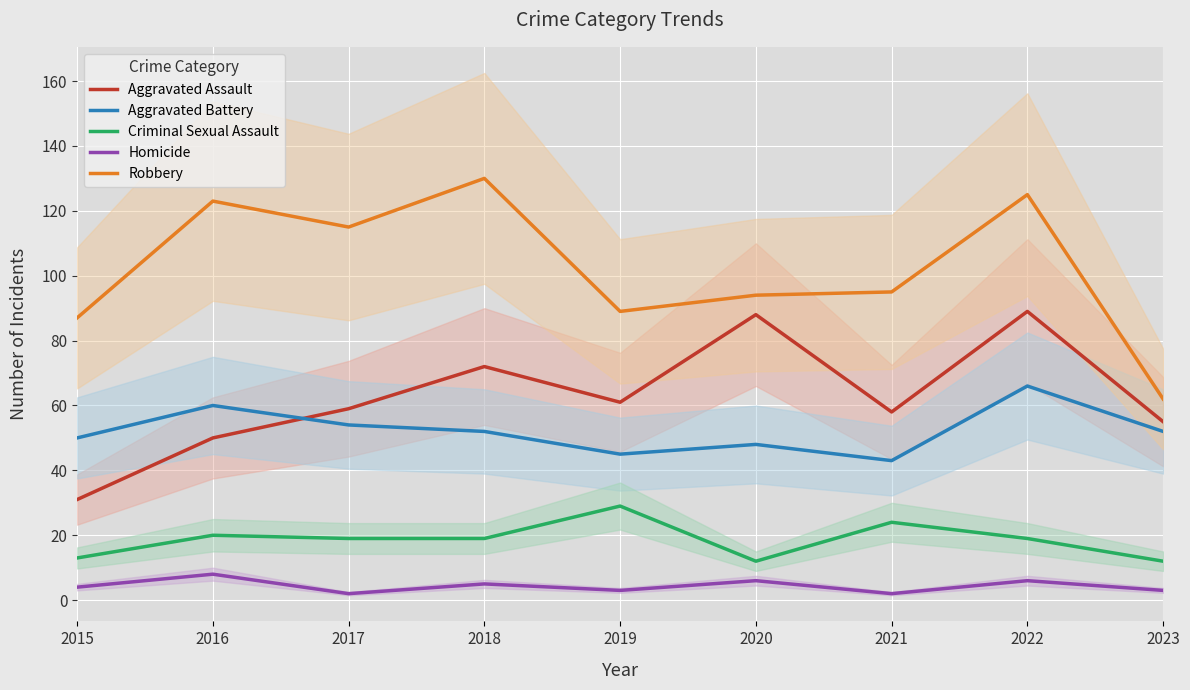

True or false: Criminal Sexual Assault and Robbery intersect in this chart.

False